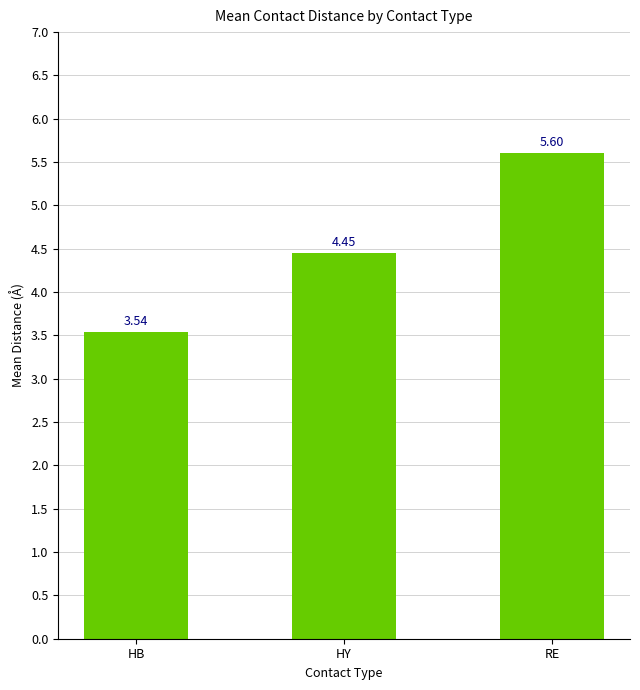

Count the number of data series in this chart.

1